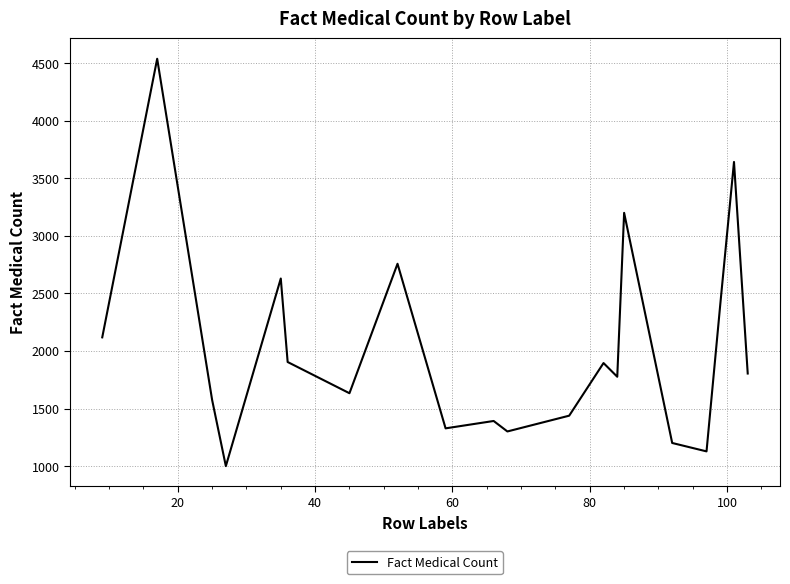

What is the greatest value displayed?

4537